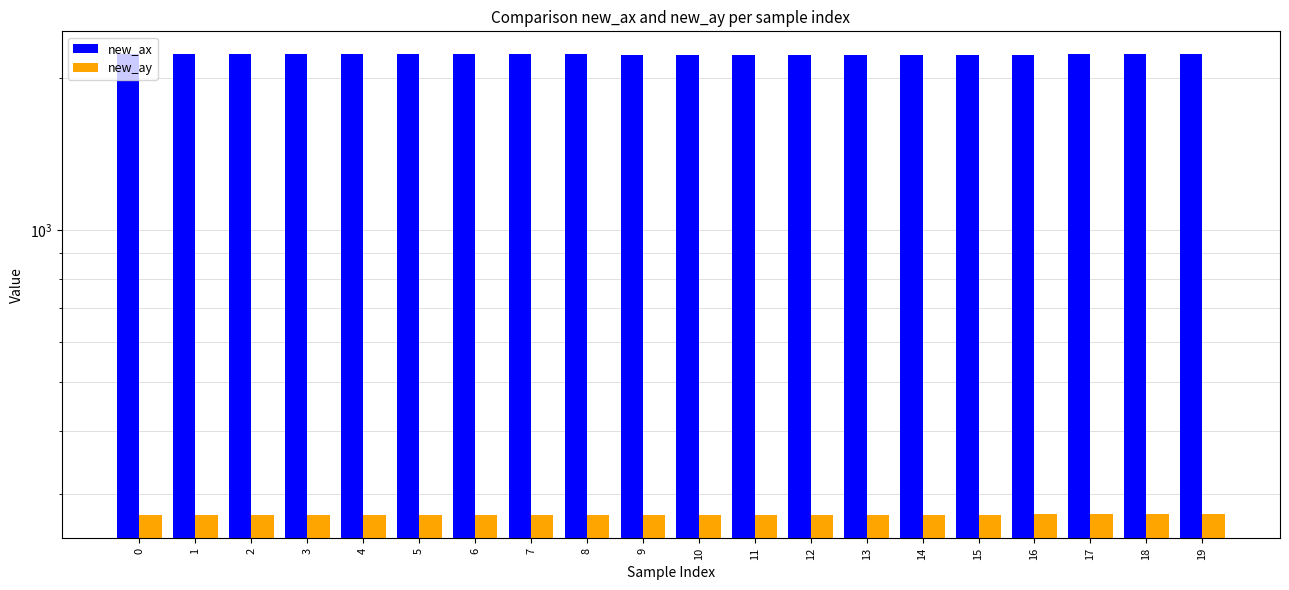

What is the value of the new_ax bar at the 14th from the left?

2222.4